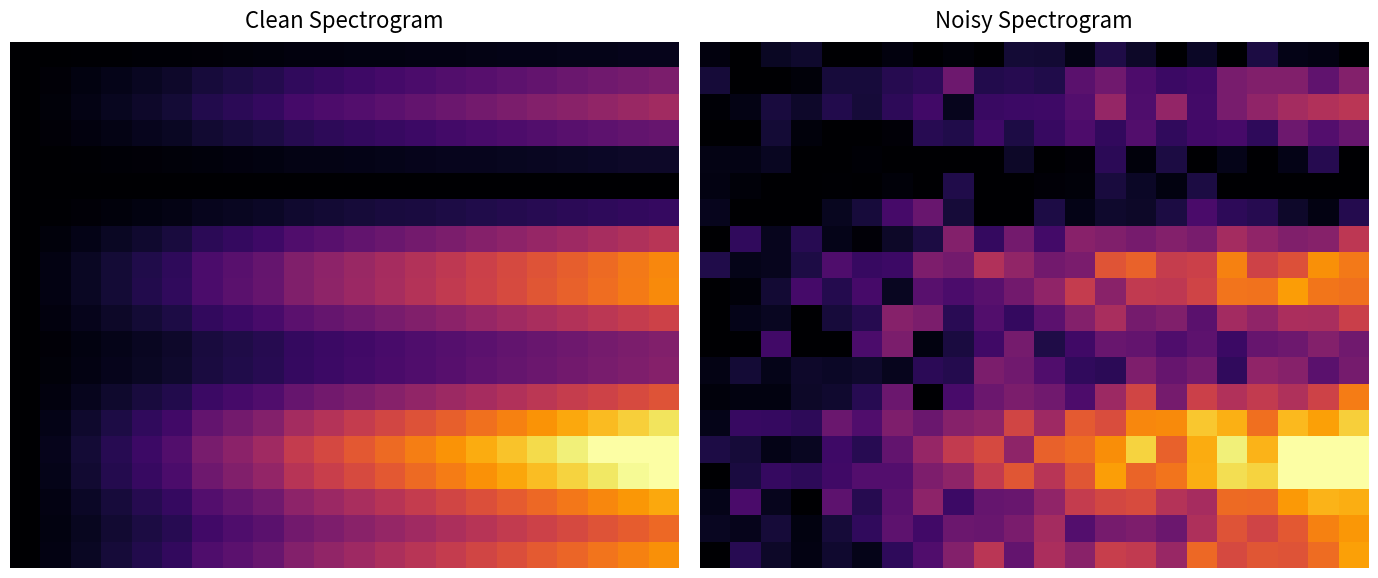

What is the total value across all series at 9?

5.1